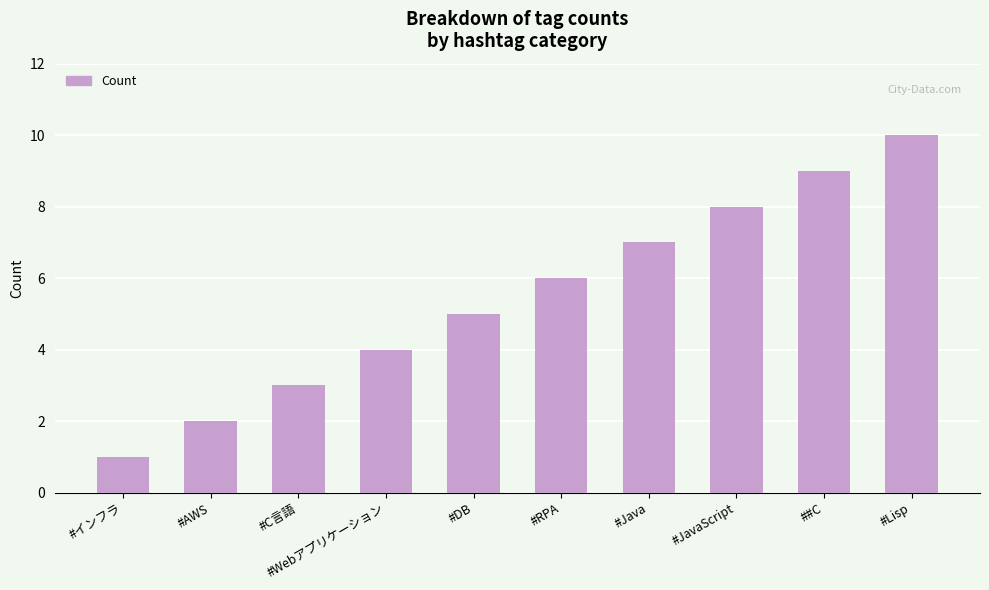

List the labels in order of value, largest first.

#Lisp, ##C, #JavaScript, #Java, #RPA, #DB, #Webアプリケーション, #C言語, #AWS, #インフラ